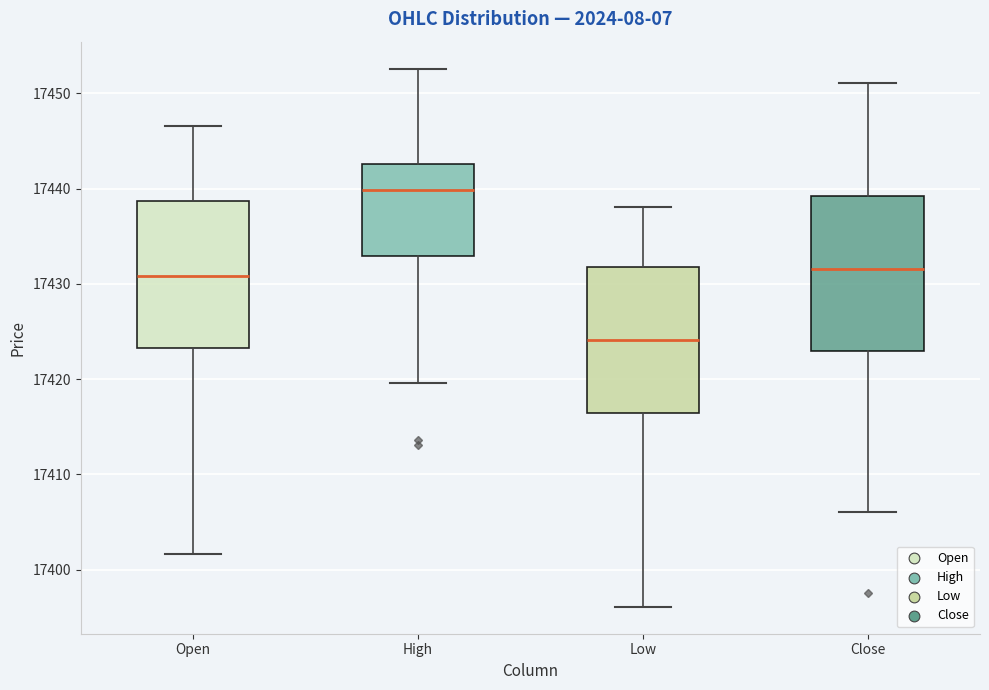

Reading left to right, read every box against the y-axis: the position of its median line, the range the box covers, and the ends of its whiskers. The values are not printed on the chart, so give them approximately, as read against the axis.

Open: median 17431, box 17423 to 17439, whiskers 17402 to 17447
High: median 17440, box 17433 to 17443, whiskers 17420 to 17453
Low: median 17424, box 17416 to 17432, whiskers 17396 to 17438
Close: median 17432, box 17423 to 17439, whiskers 17406 to 17451